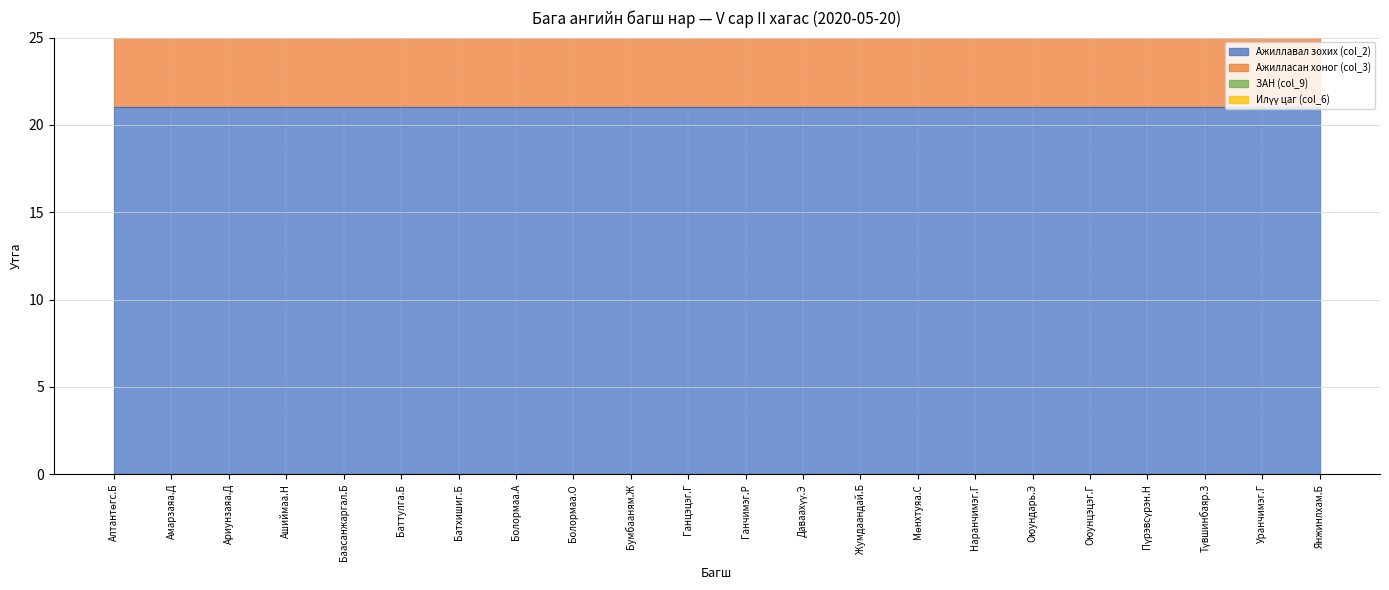

What is the label of the 15th point from the left?

Мөнхтуяа.С